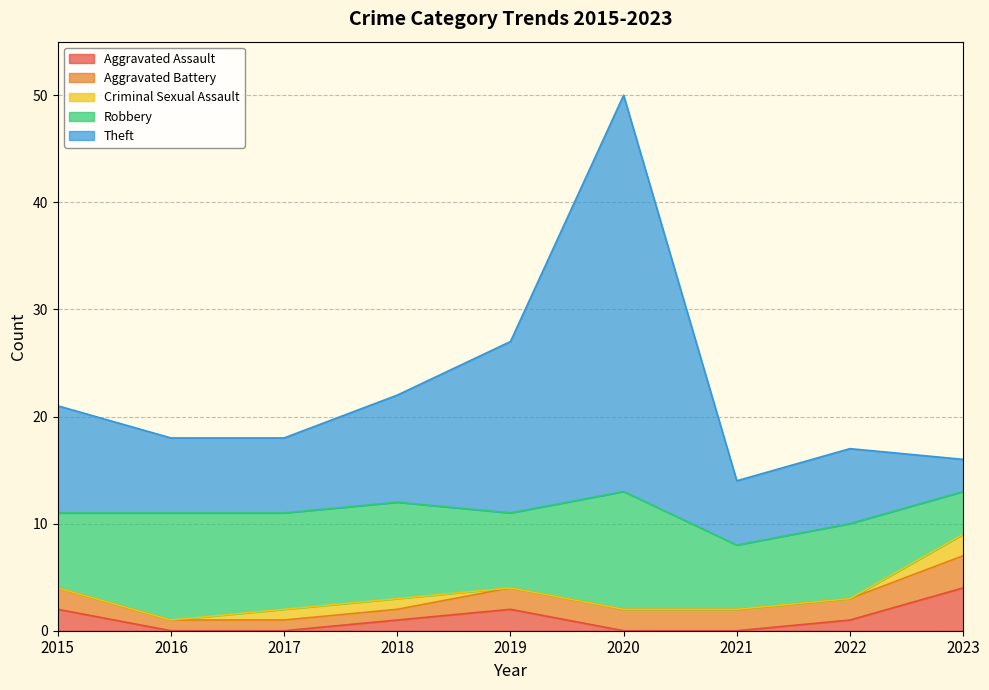

Between 2018 and 2020, which series saw the biggest shift?

Theft